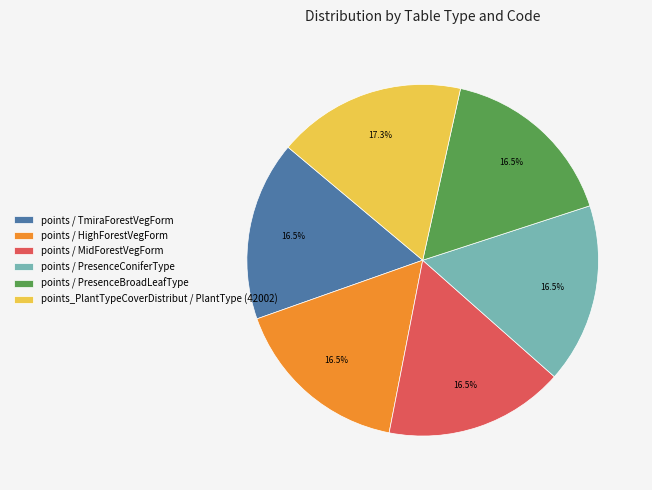

Which has a higher value, points / PresenceBroadLeafType or points_PlantTypeCoverDistribut / PlantType (42002)?

points_PlantTypeCoverDistribut / PlantType (42002)